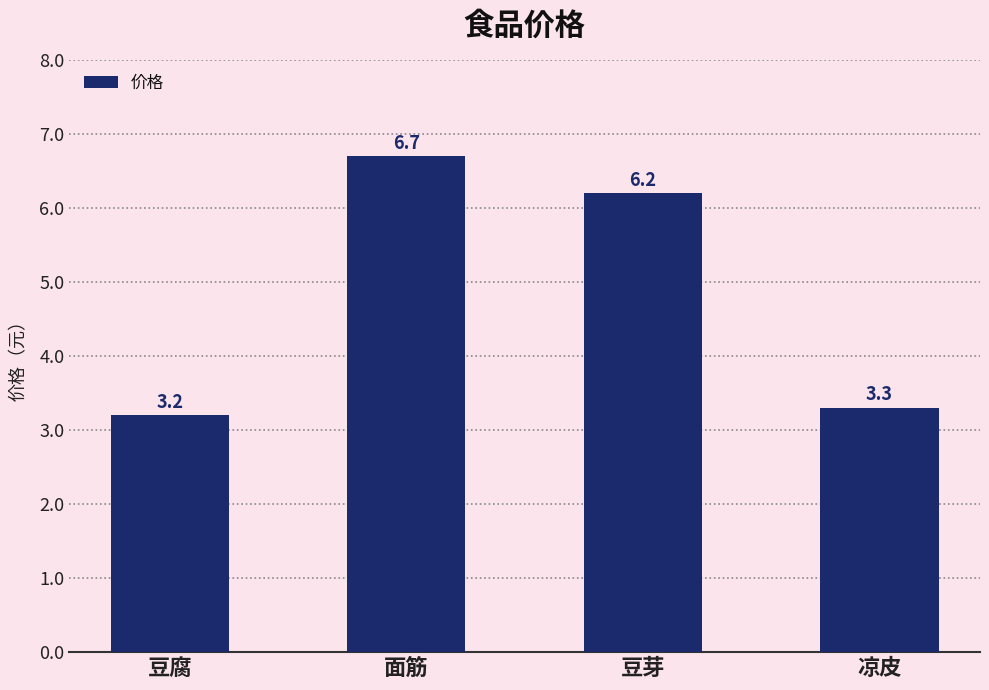

What is the maximum value shown in the chart?

6.7